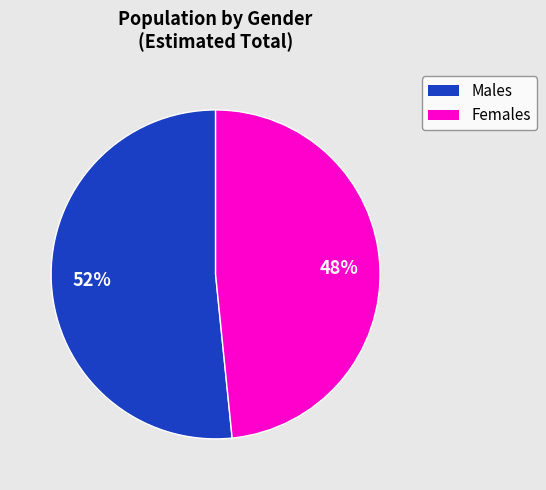

Is there any slice that represents more than half of the pie?

Yes